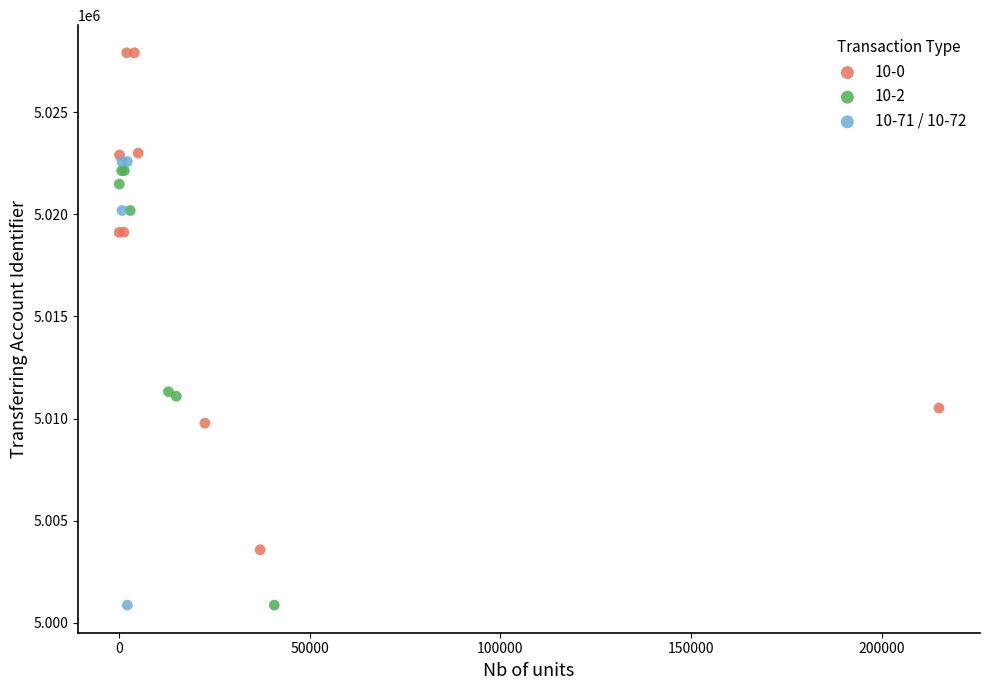

Which series reaches the maximum Y coordinate?

10-0